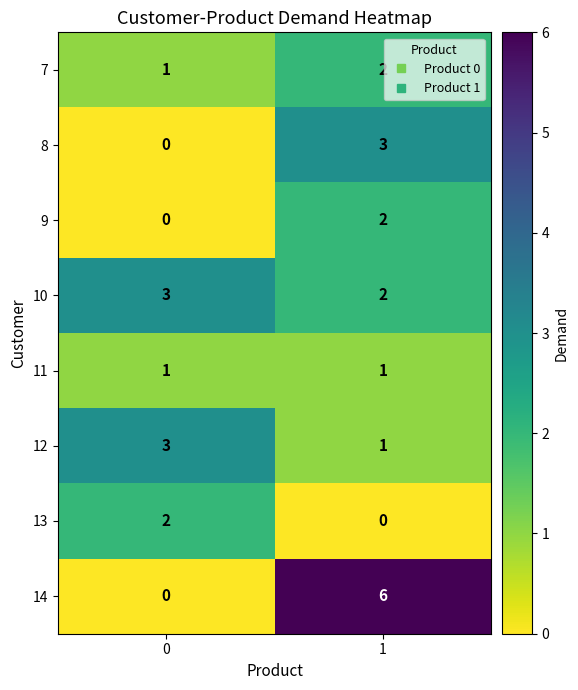

How many values in the 9 series are below 2?

1